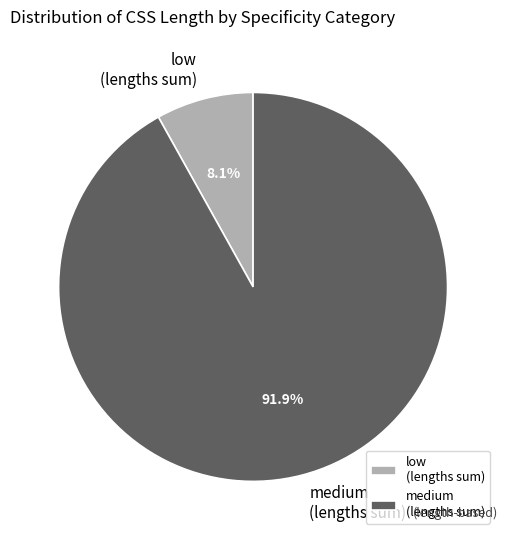

How many slices are in this pie chart?

2